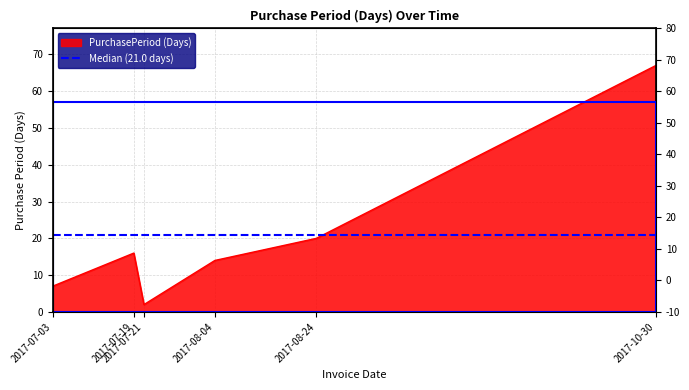

What is the label of the 4th point from the left?

2017-08-04